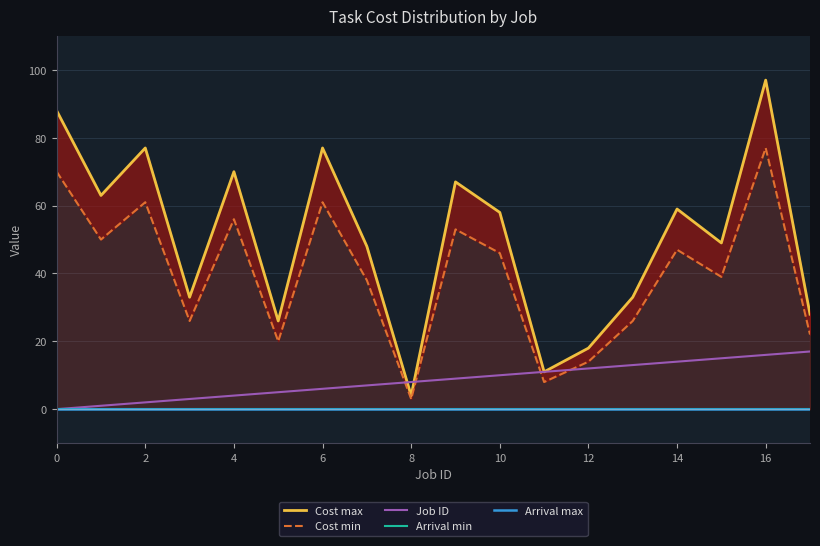

What is the label of the 18th point from the left?

17